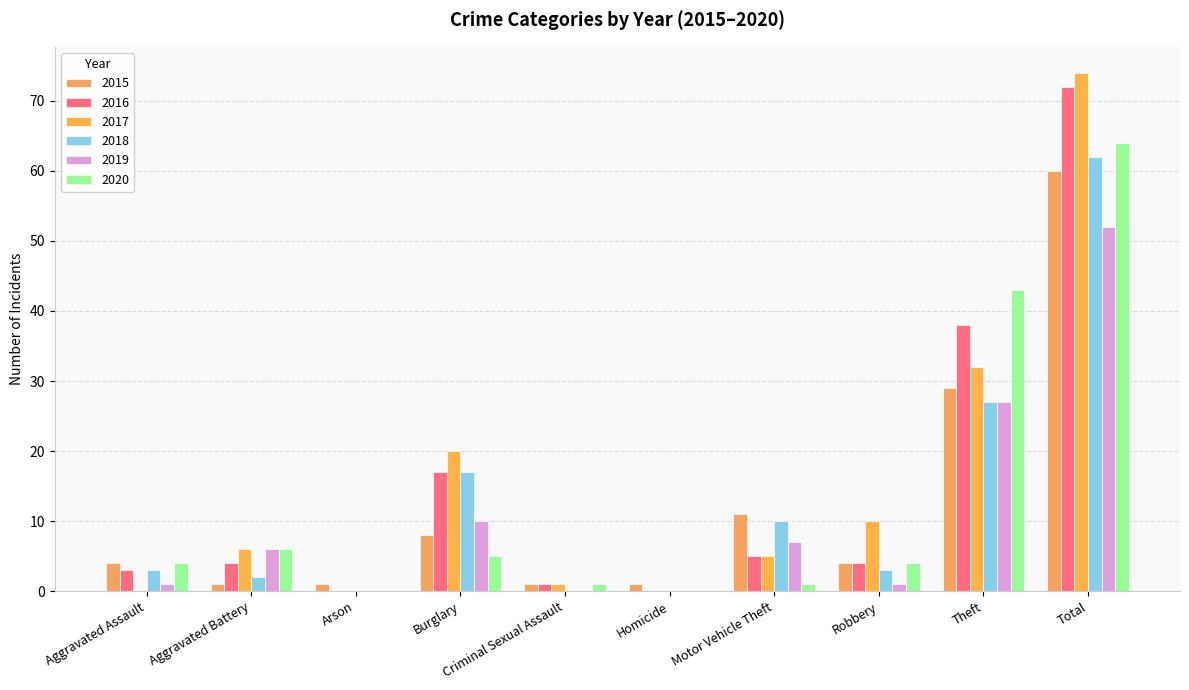

How many series are shown in this chart?

6